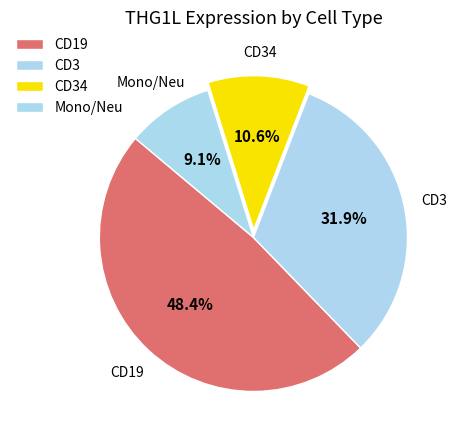

How many segments does this pie chart have?

4